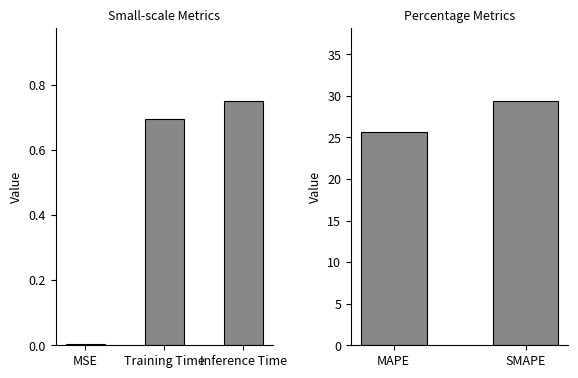

What is the label of the 2nd bar from the left?

SMAPE